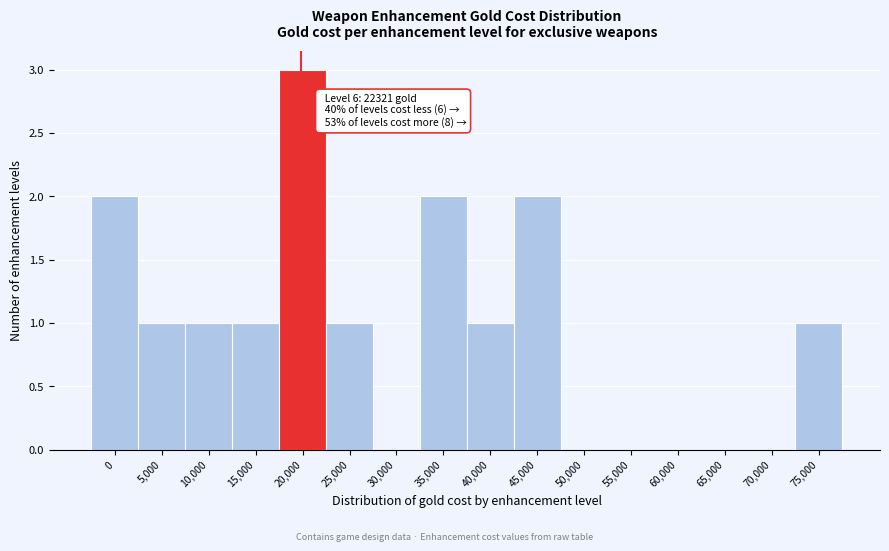

Reading left to right, transcribe all the data shown in this chart.

0=2	5,000=1	10,000=1	15,000=1	20,000=3	25,000=1	30,000=0	35,000=2	40,000=1	45,000=2	50,000=0	55,000=0	60,000=0	65,000=0	70,000=0	75,000=1